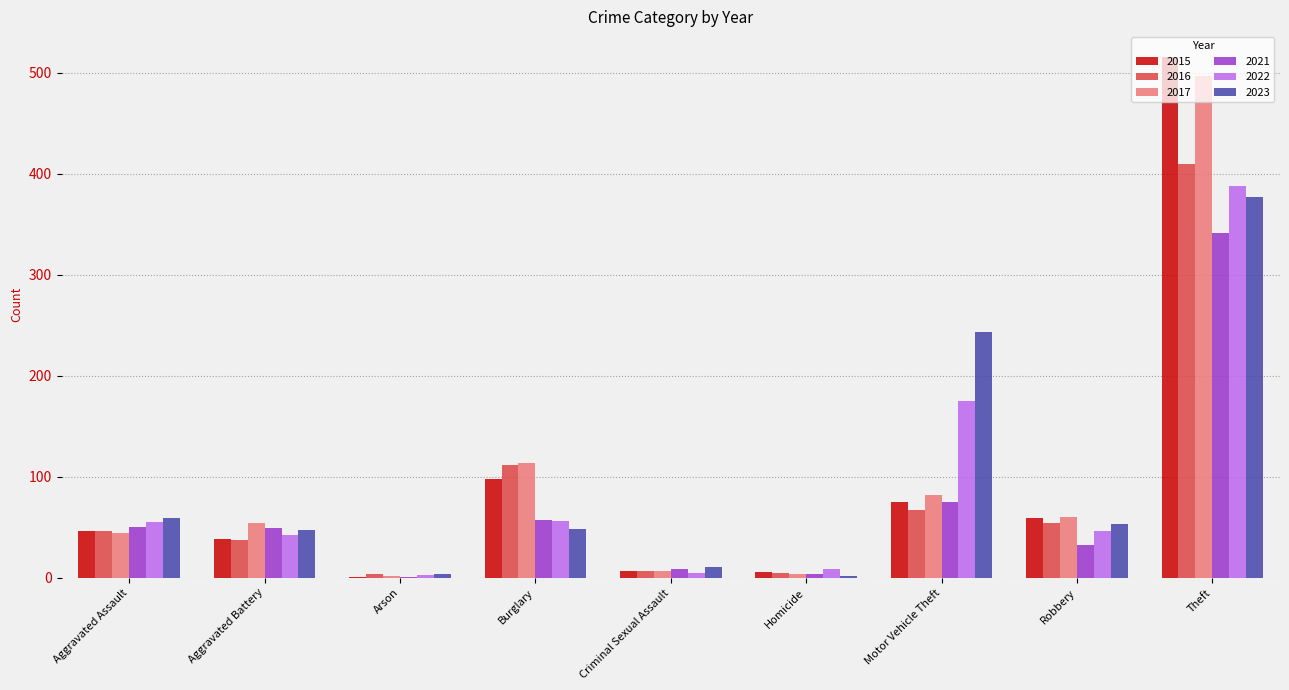

What is the spread (max minus min) of values at Criminal Sexual Assault?

6